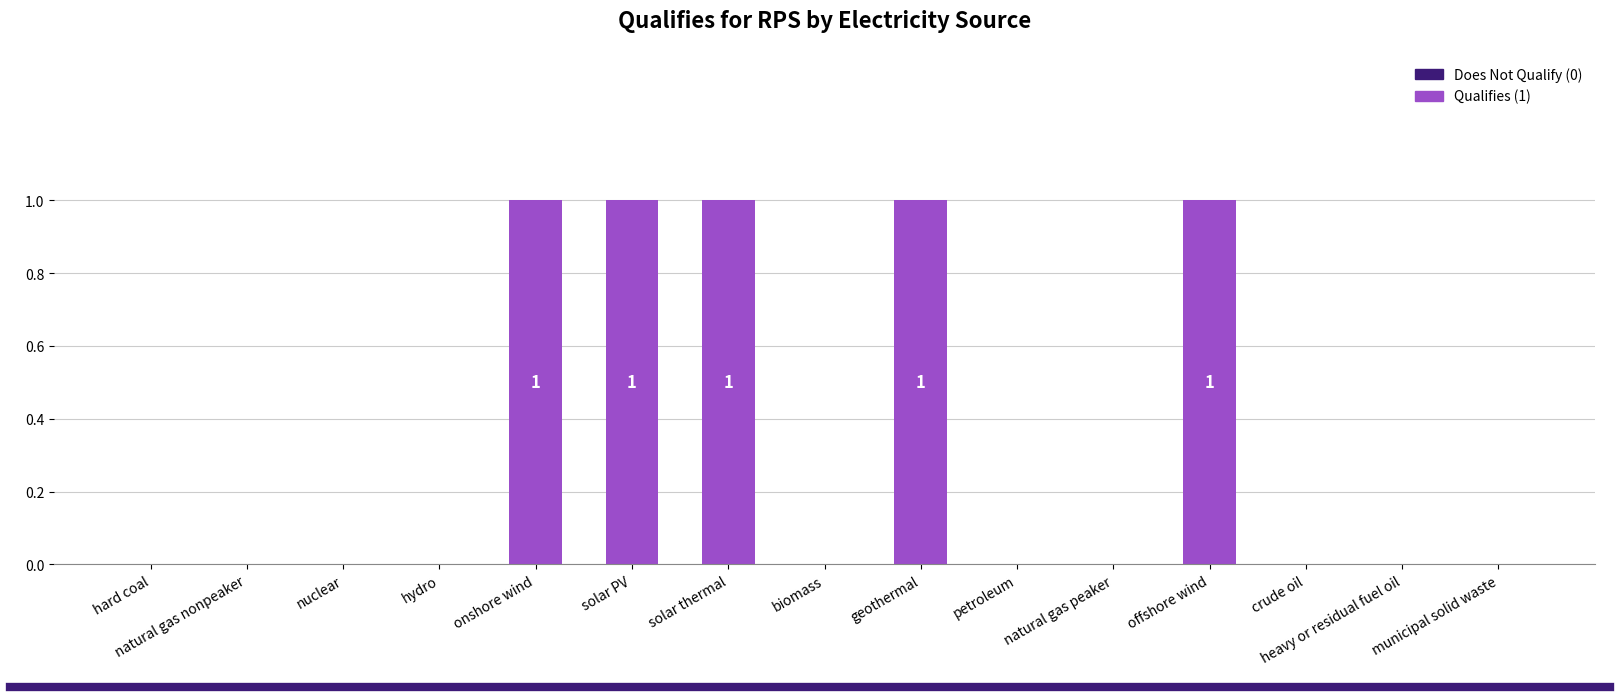

The value at petroleum is 0. True or false?

True